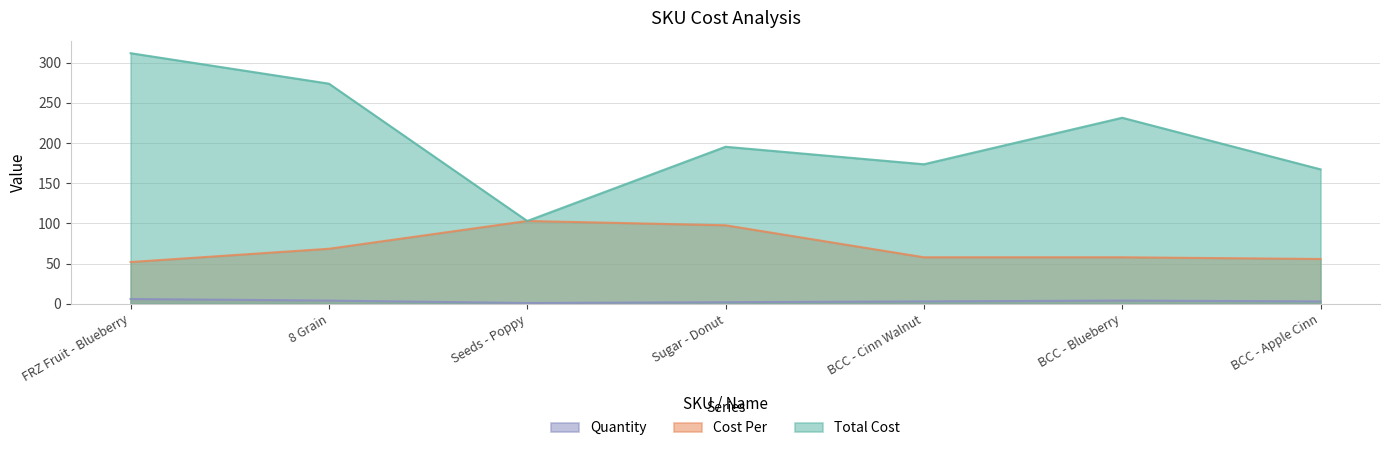

Where does the Total Cost series first go above 195?

FRZ Fruit - Blueberry